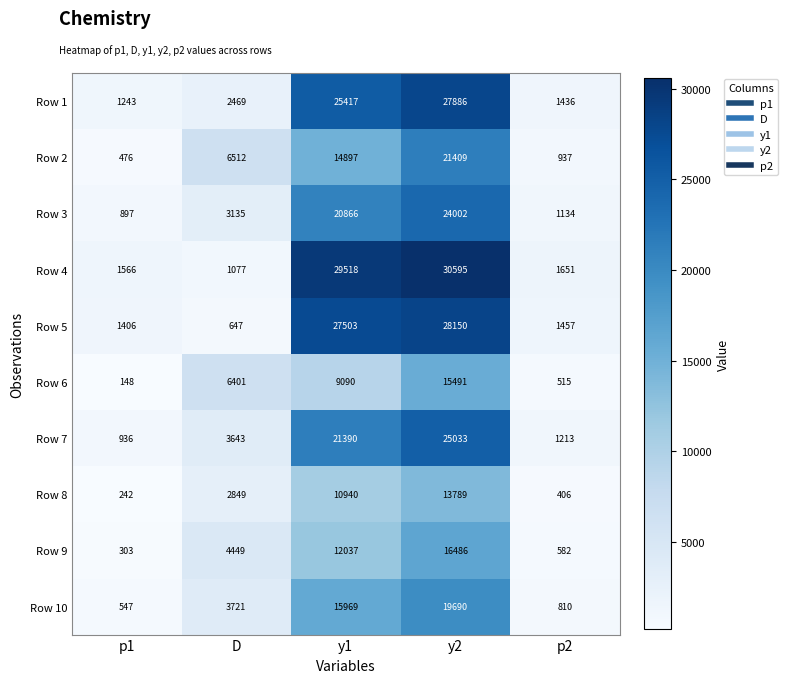

True or false: Row 2 has a value of 21409 at y2.

True